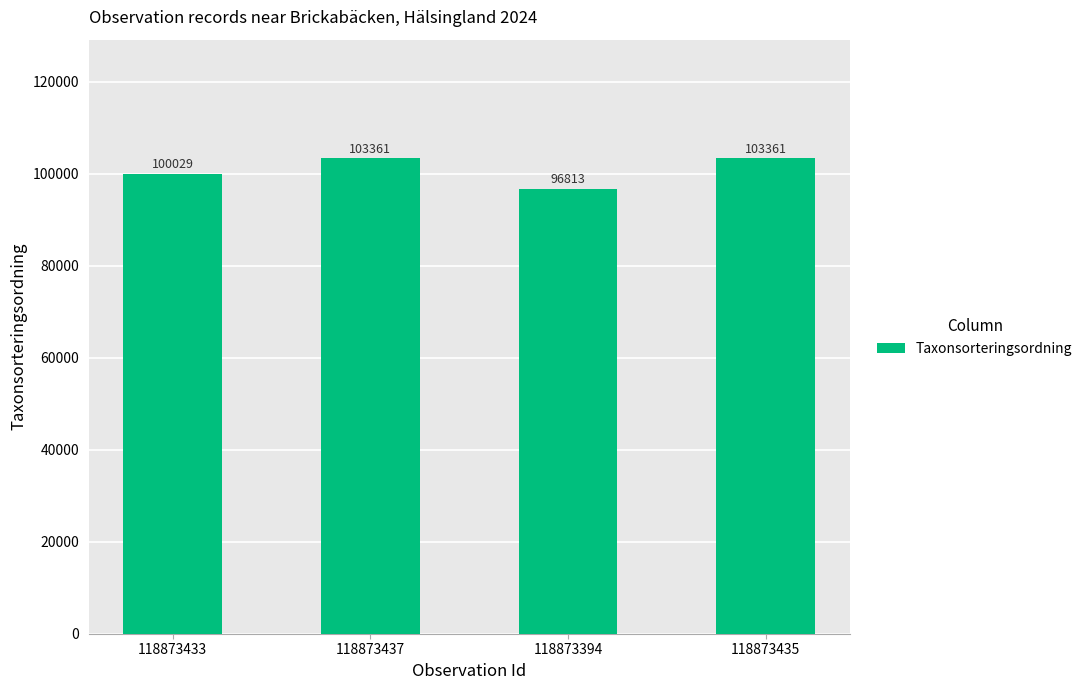

What is the label of the 3rd bar from the left?

118873394